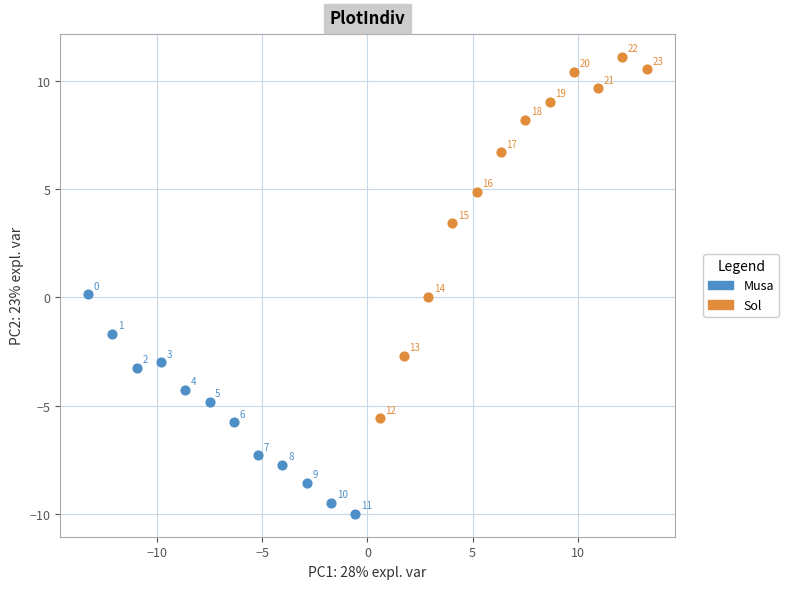

Which series reaches the minimum Y coordinate?

Musa